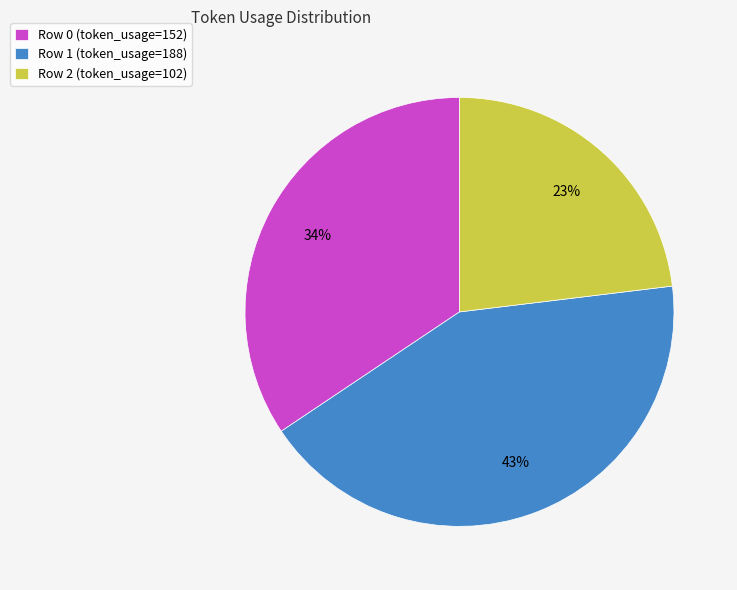

Do Row 1 (token_usage=188) and Row 0 (token_usage=152) together represent more than half of the pie?

Yes